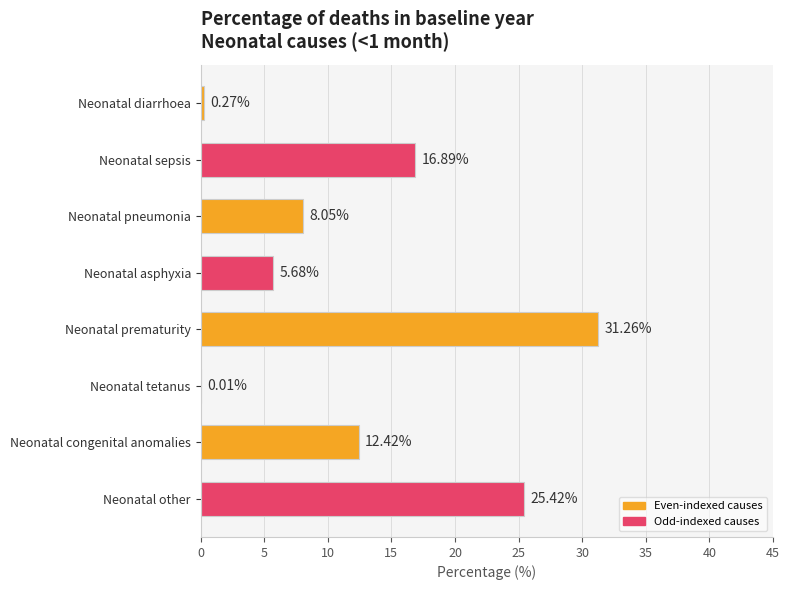

What is the sum of the values at Neonatal other and Neonatal congenital anomalies?

37.8